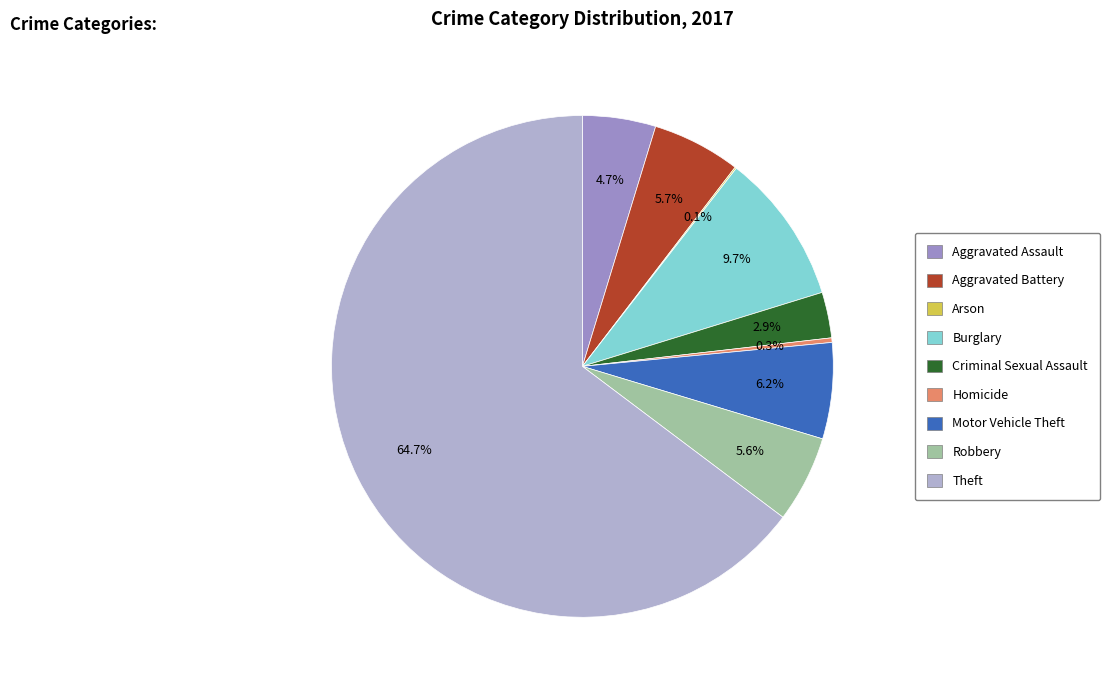

What is the total percentage of Robbery and Criminal Sexual Assault?

8.5%